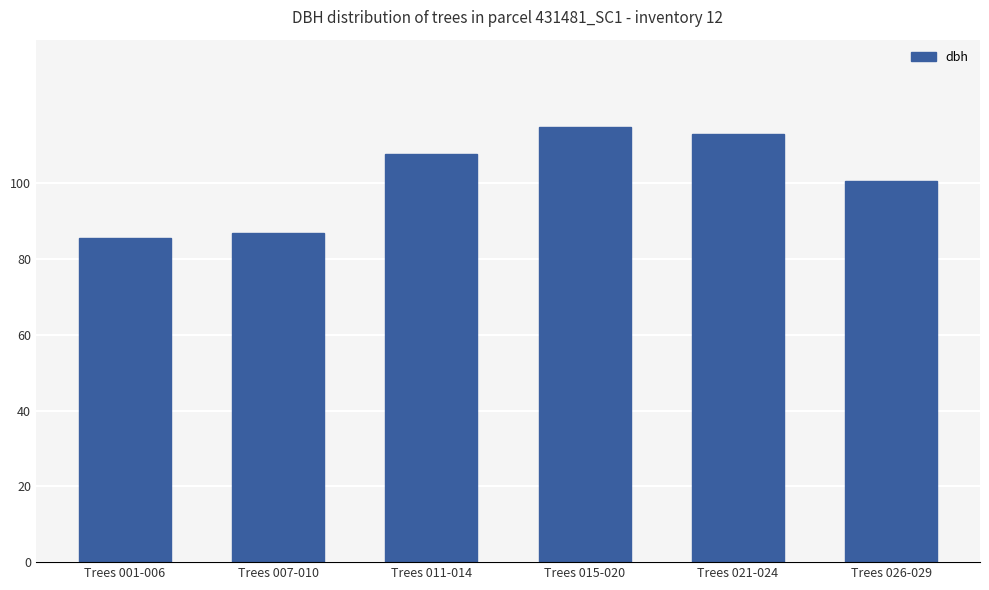

What is the smallest value displayed?

85.5